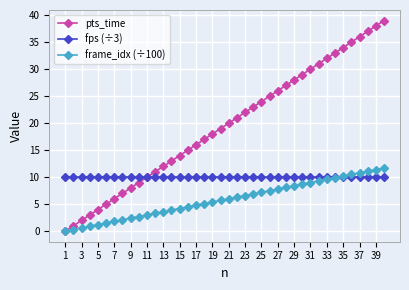

Does the chart have visible grid lines?

Yes